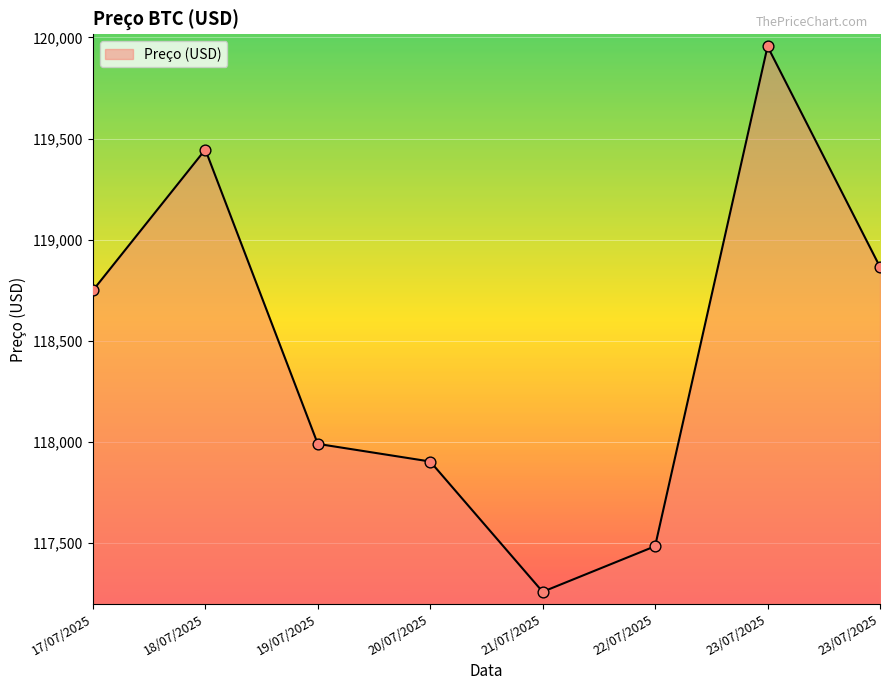

How many lines are shown in the chart?

1